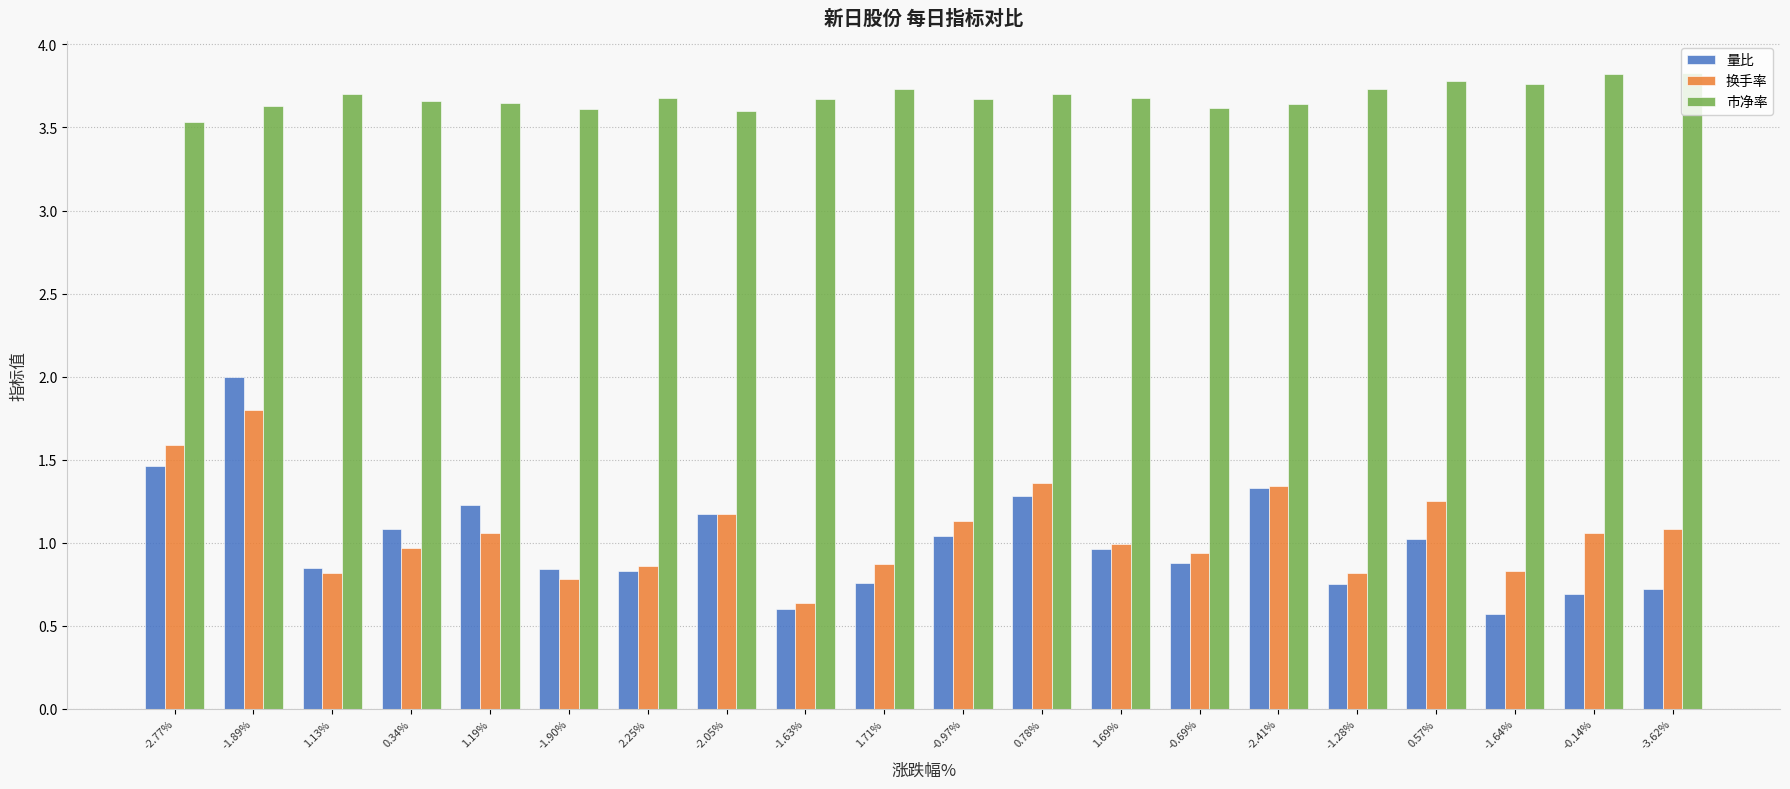

How many bars are there in each group?

3